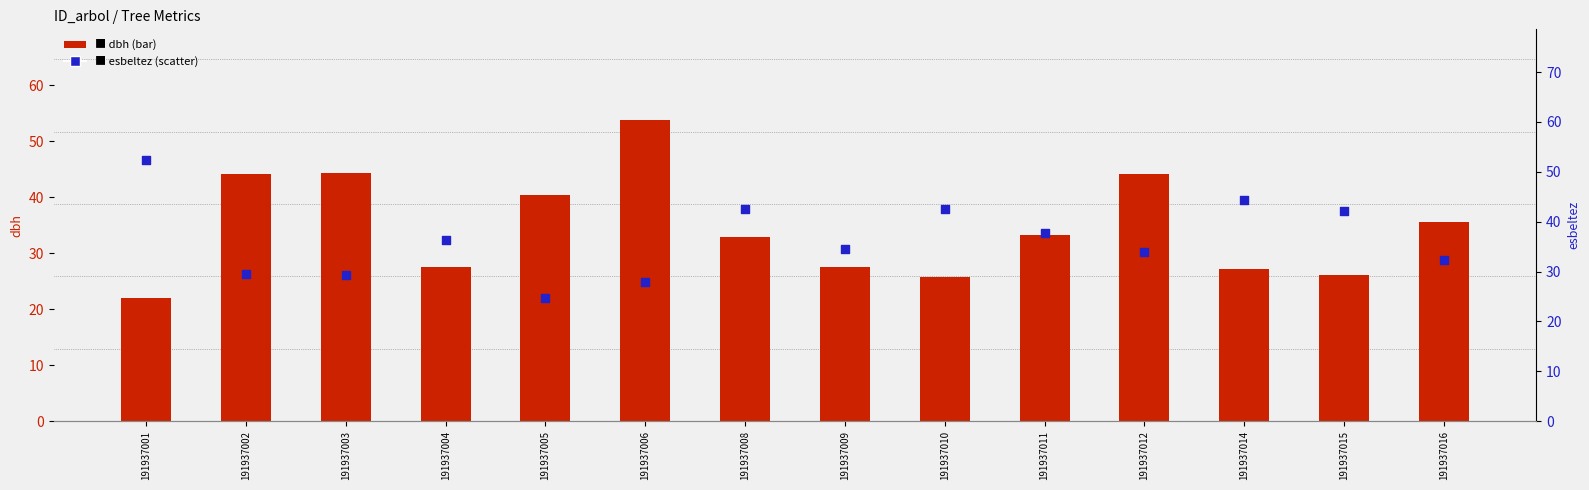

What is the total value across all series at 191937001?

74.3